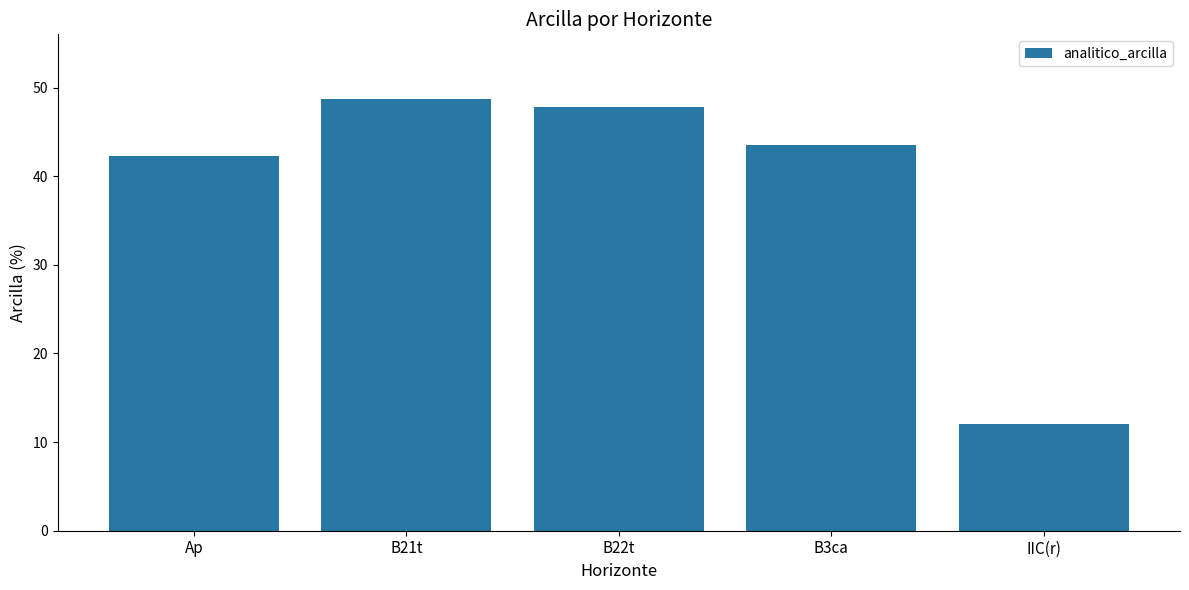

How many data points does each series have?

5